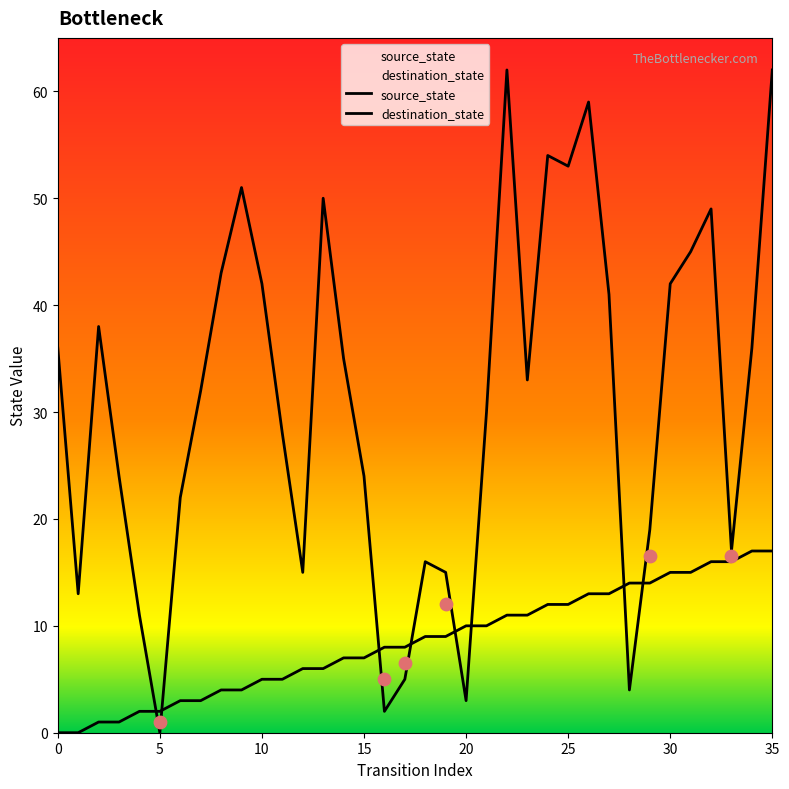

Which series has the largest total across all categories?

destination_state